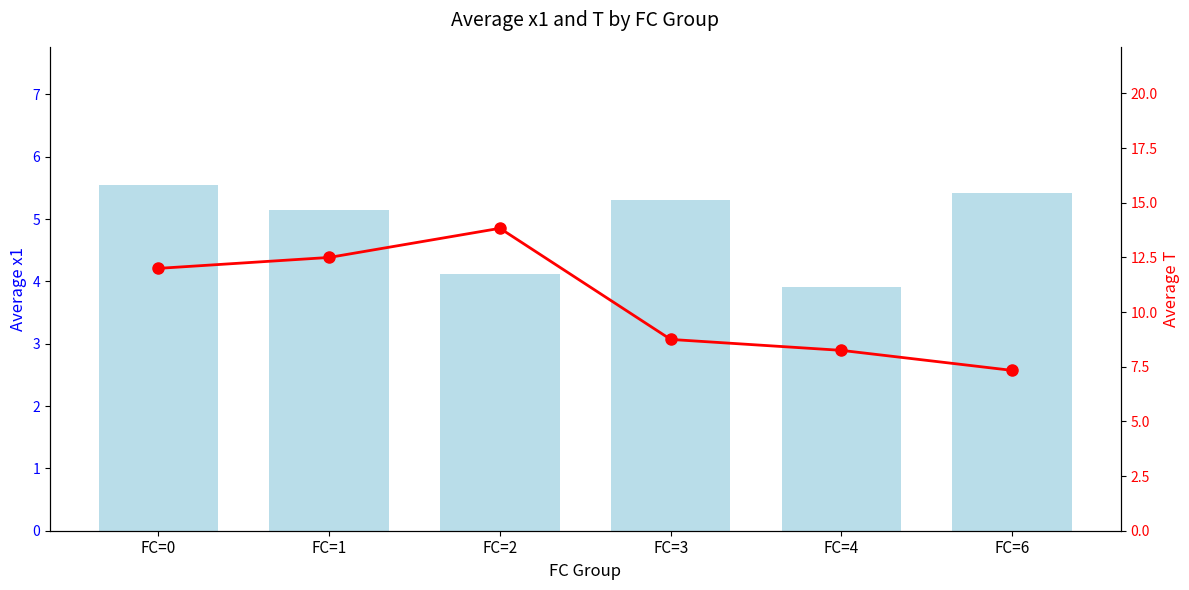

Reading right to left, list all the values displayed in this chart.

x1 (avg): FC=6=5.4	FC=4=3.9	FC=3=5.3	FC=2=4.1	FC=1=5.1	FC=0=5.5
T (avg): FC=6=7.3	FC=4=8.2	FC=3=8.8	FC=2=13.8	FC=1=12.5	FC=0=12.0